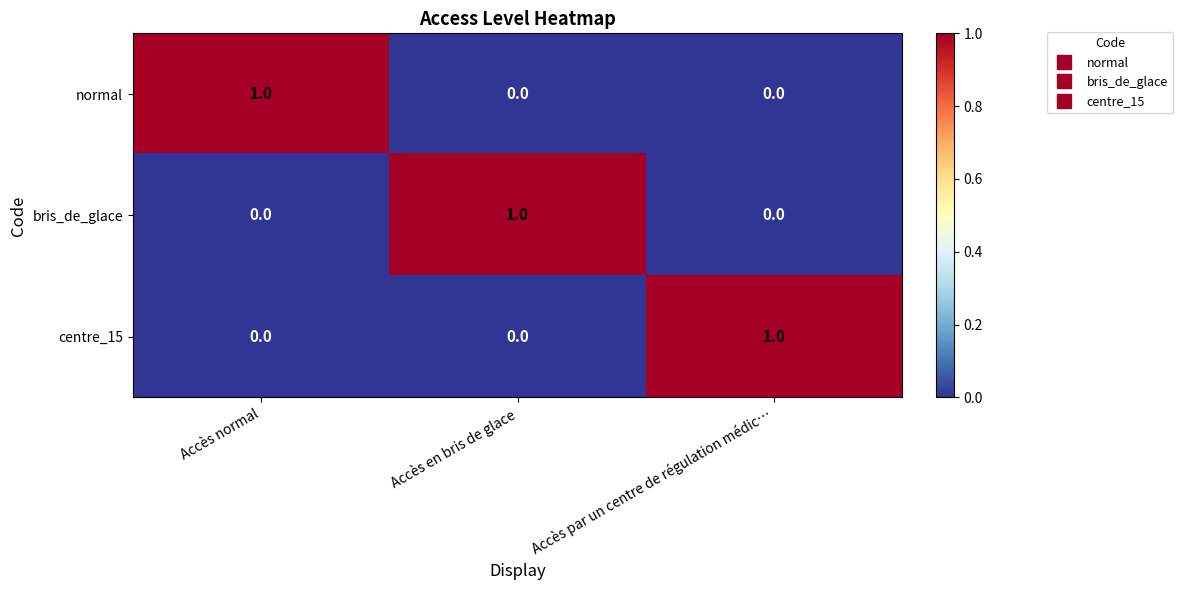

True or false: normal has a value of 0 at Accès en bris de glace.

True